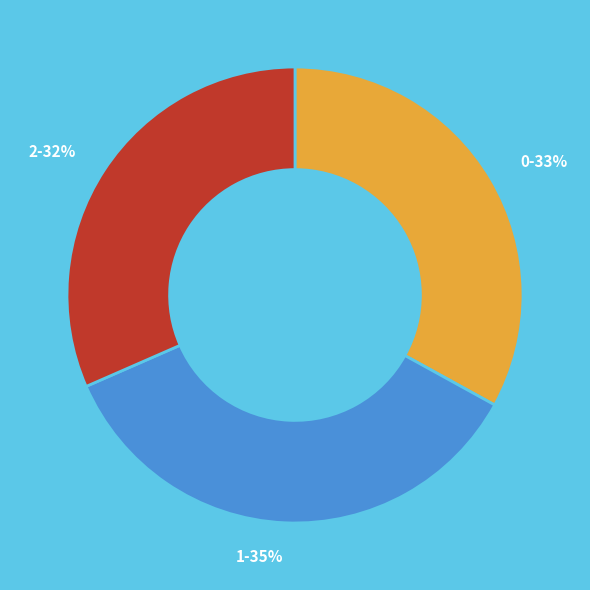

Count the number of slices in the pie.

3